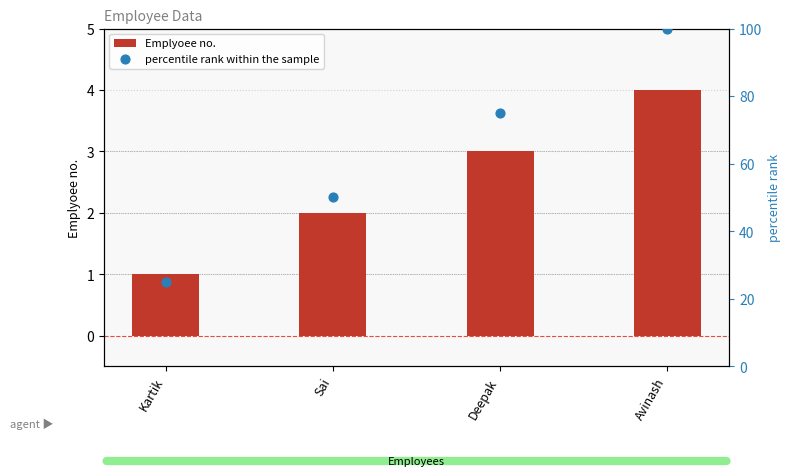

Which series contains the highest Y value?

percentile rank within the sample